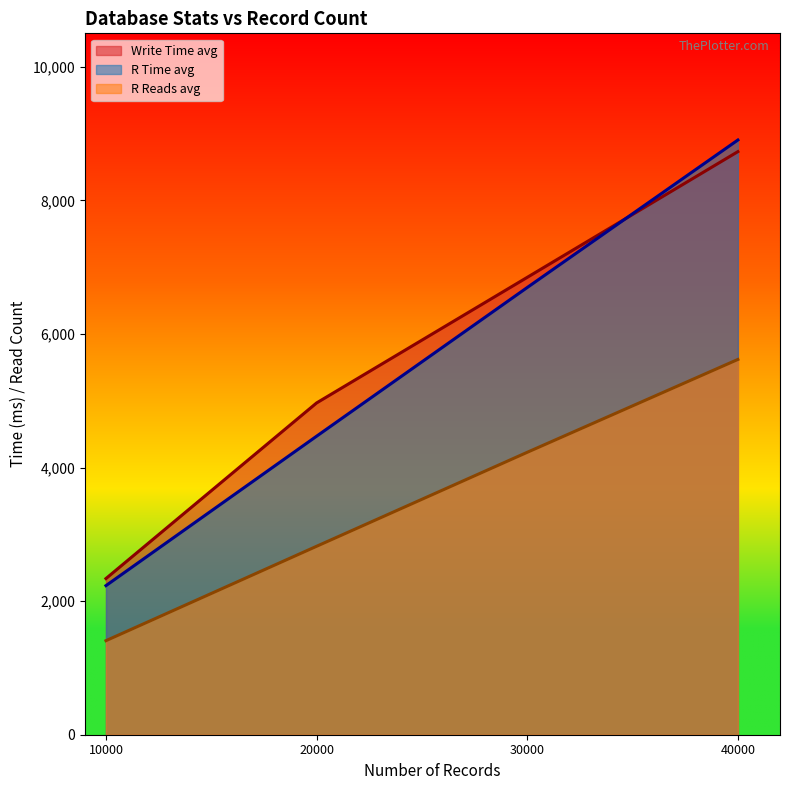

The Write Time avg series shows 15102 at 40000. True or false?

False